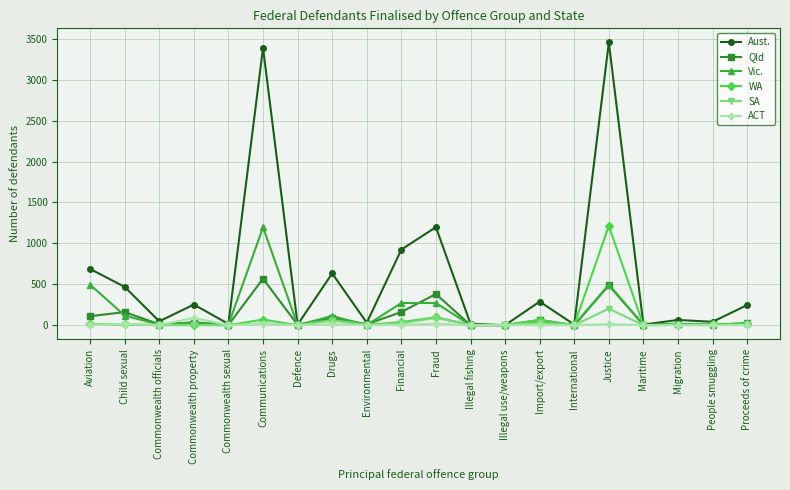

What is the difference between the highest and lowest values at Commonwealth sexual?

15